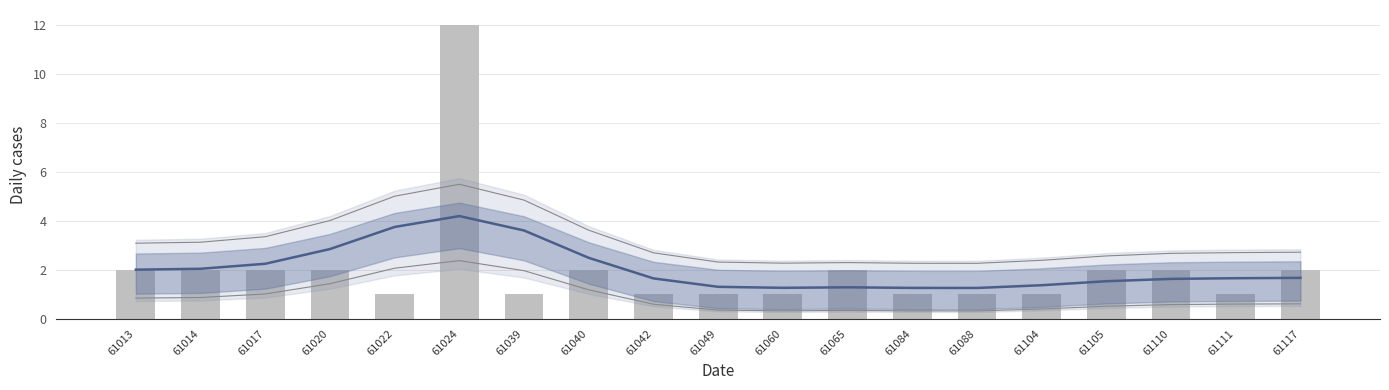

Which label corresponds to the smallest value in the chart?

61022